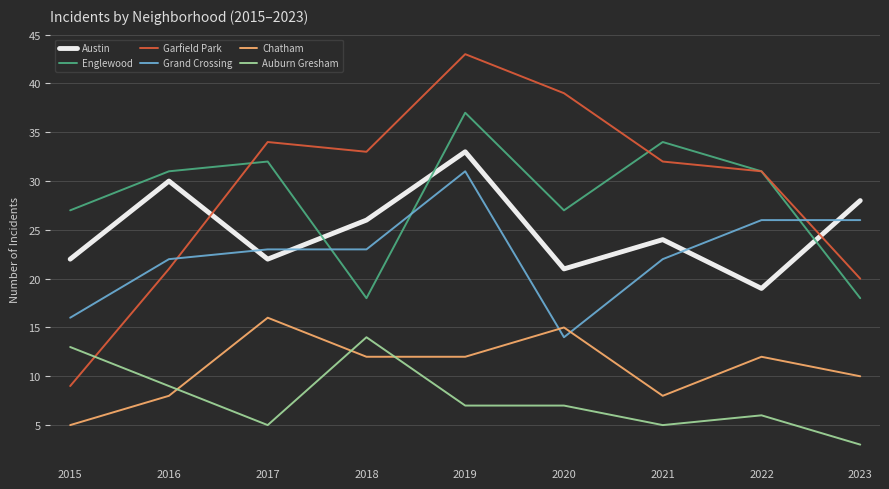

At which category does the chart reach its minimum across all series?

2023